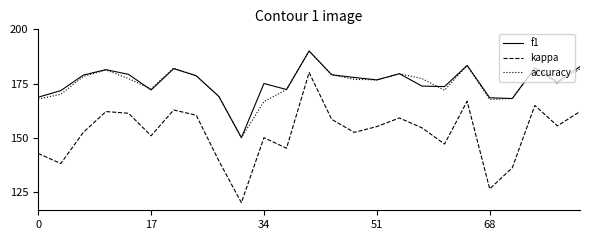

What are all the series names shown in the legend?

f1, kappa, accuracy